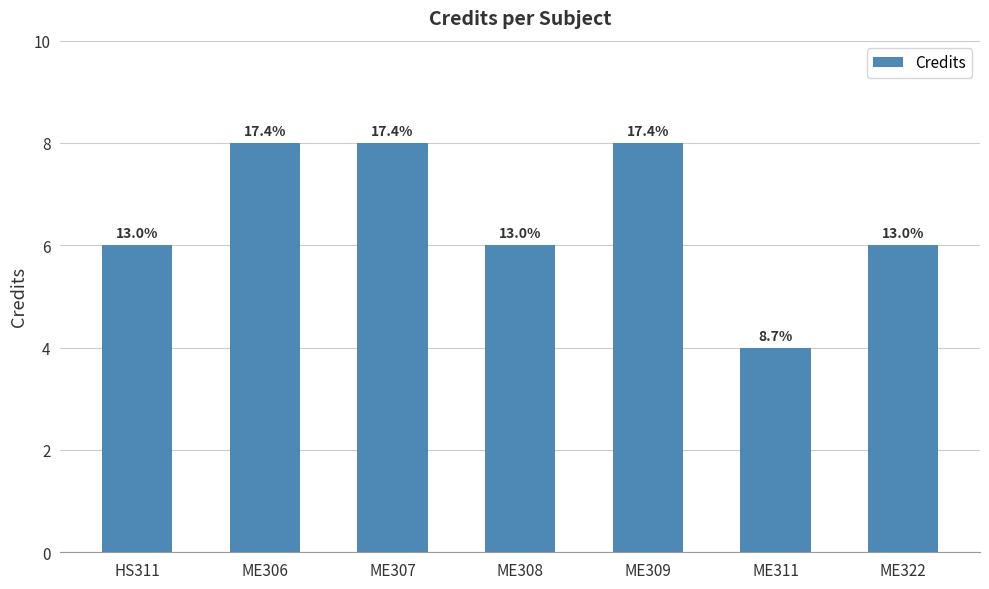

At which category does the chart reach its peak across all series?

ME306